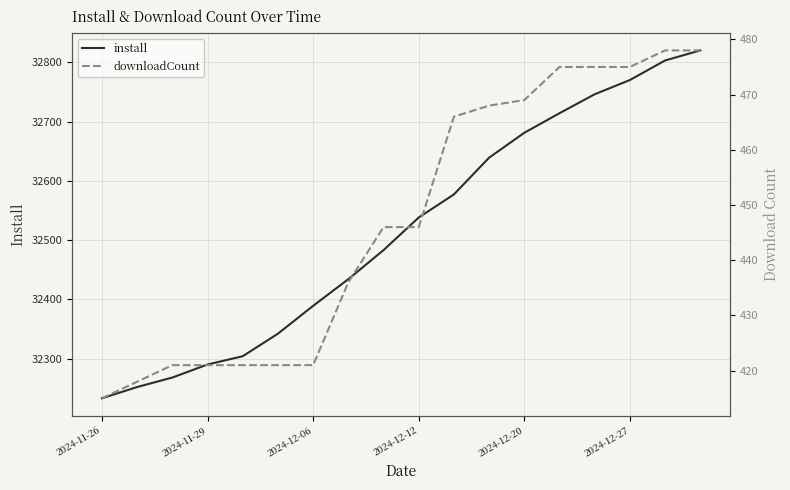

What is the average value of the install series?

32516